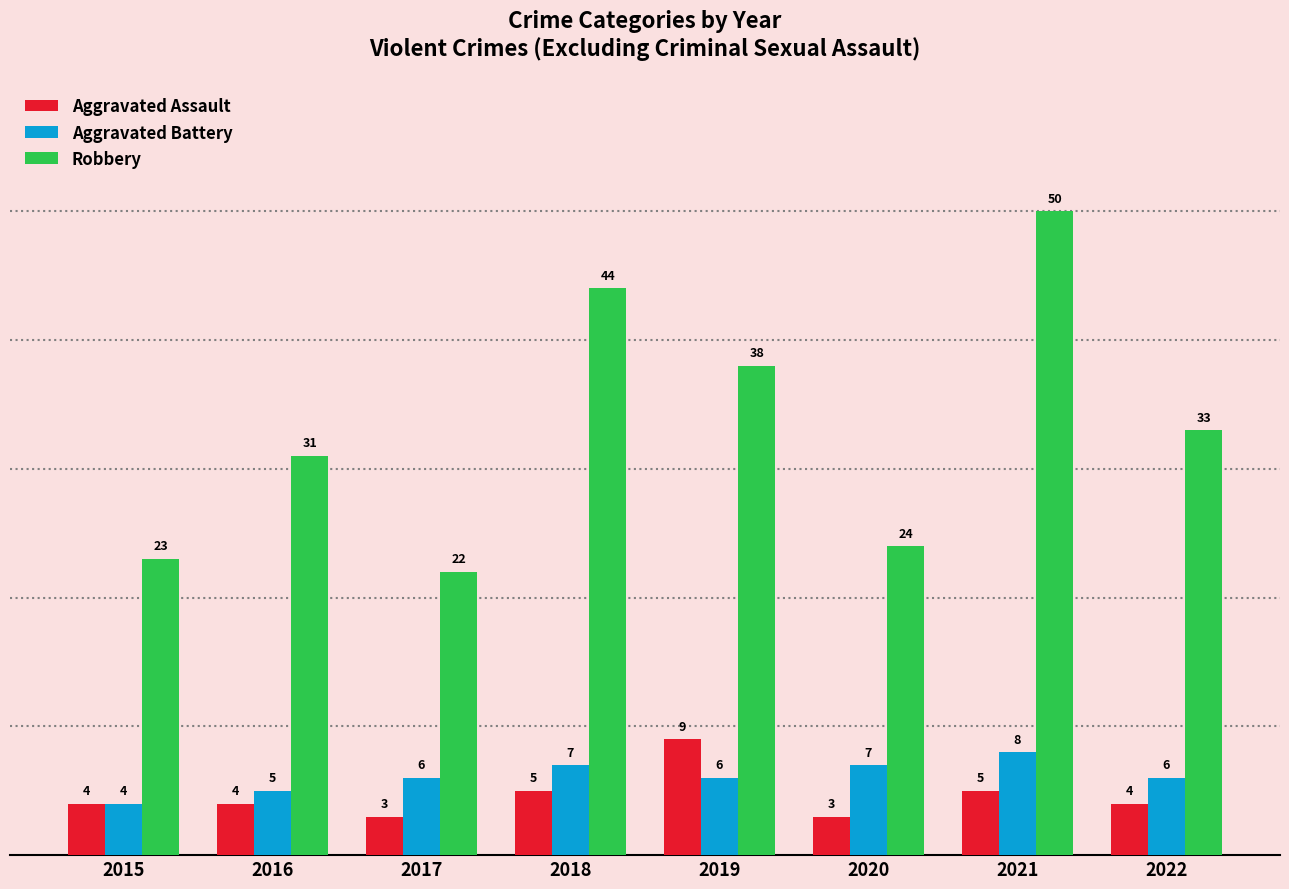

What is the maximum value shown in the chart?

50